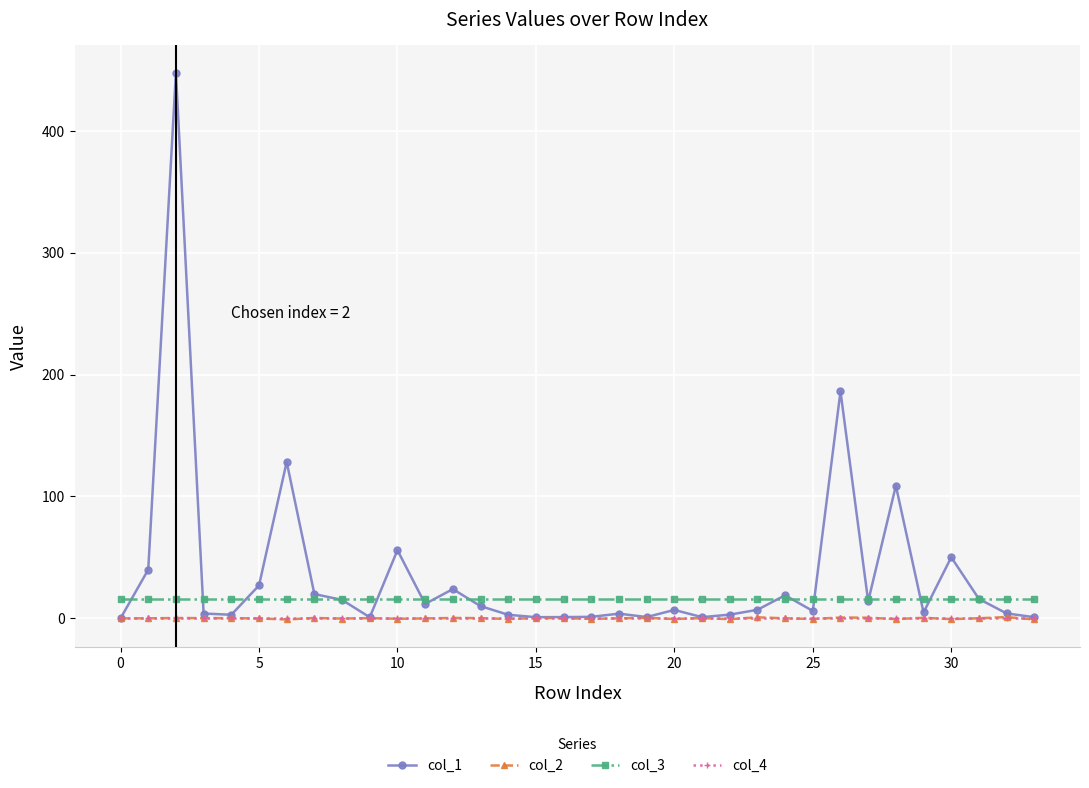

How many distinct data groups are displayed?

4